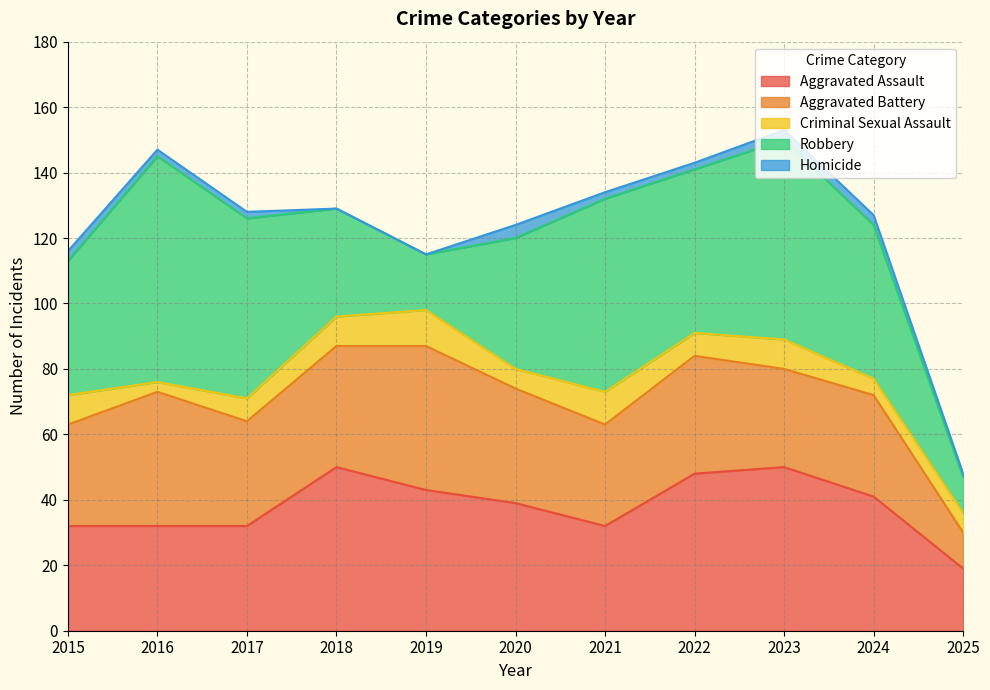

Where is Robbery nearest to the value 40?

2020